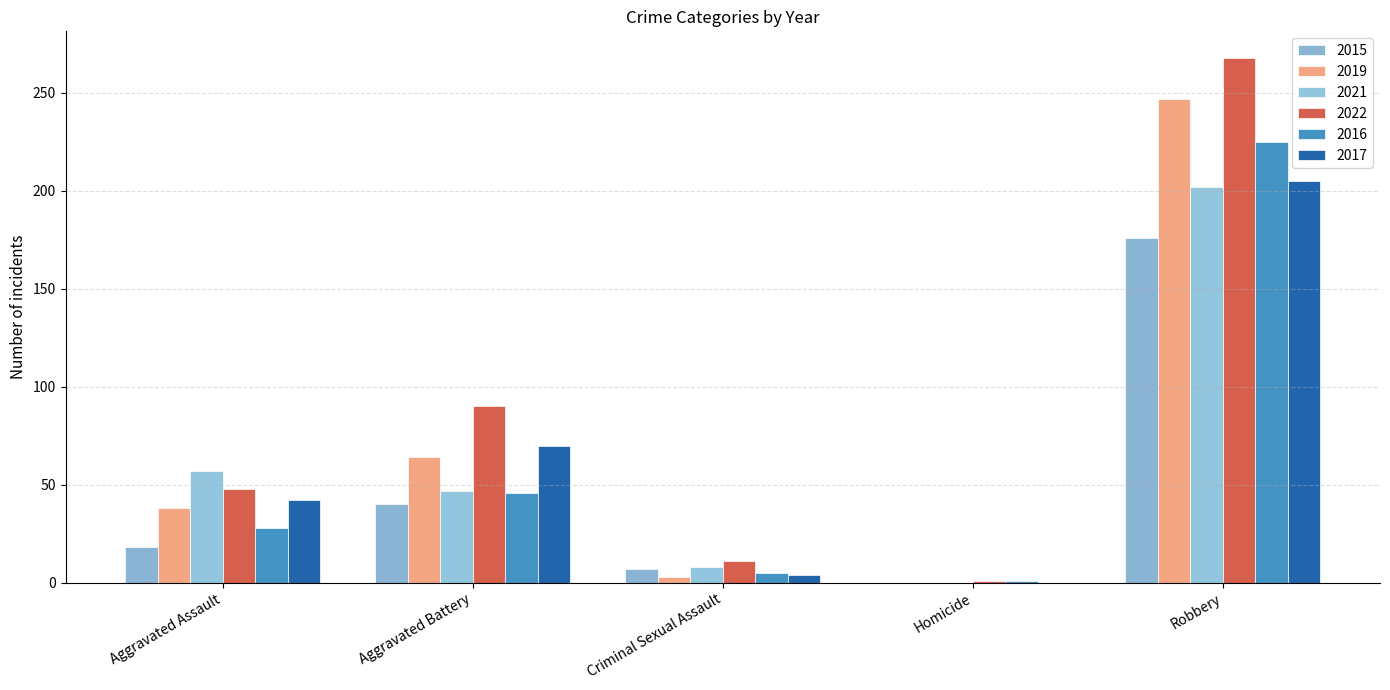

Which has a higher value, Homicide or Aggravated Assault?

Aggravated Assault